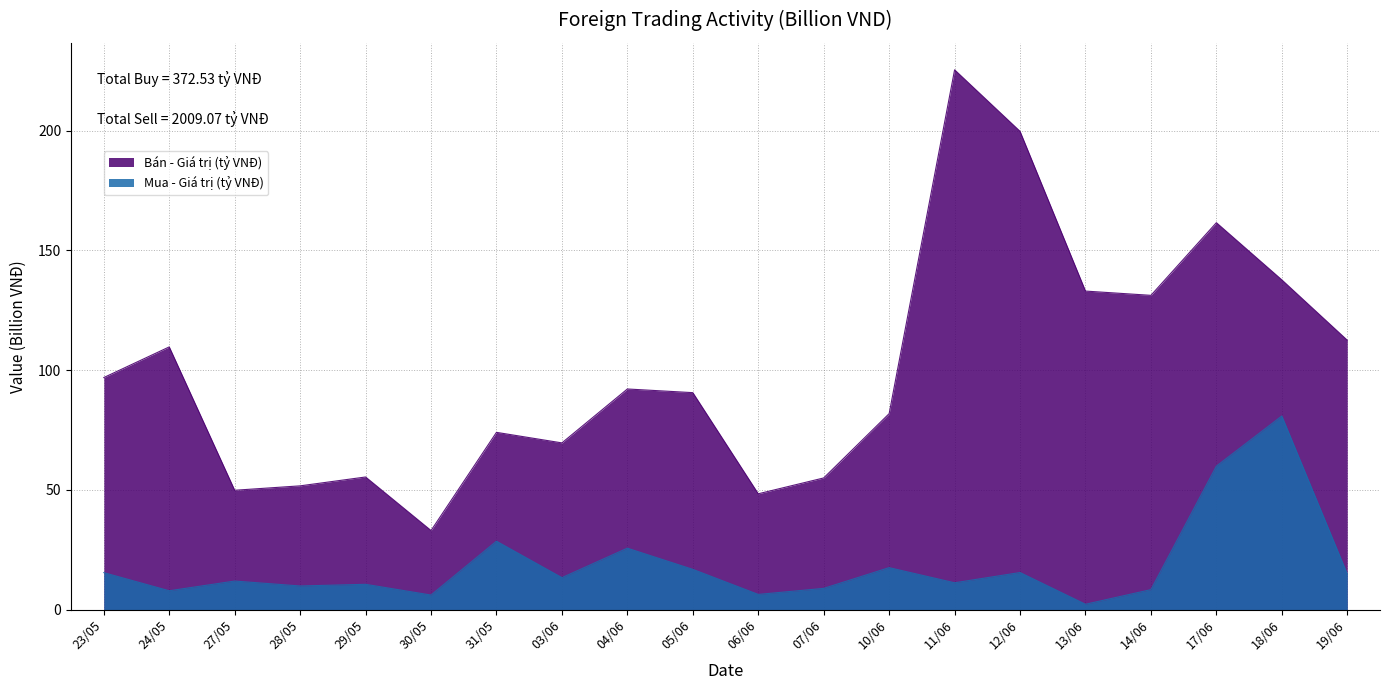

What is the lowest value of the Bán - Giá trị (tỷ VNĐ) series?

33.0